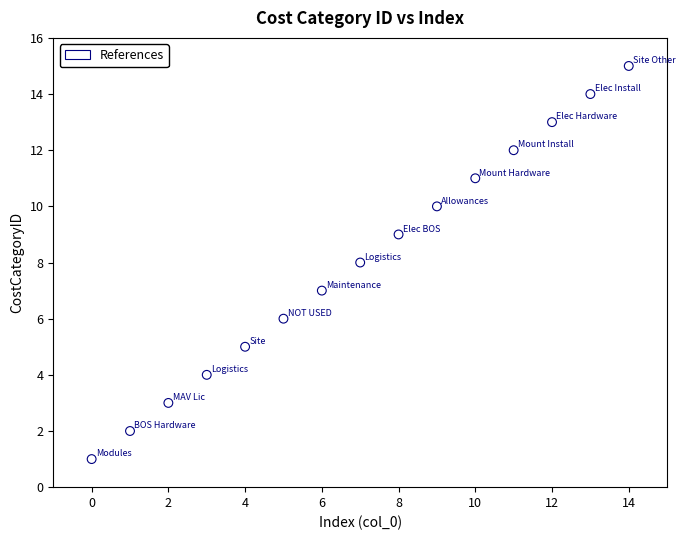

What is the range of Y values (max minus min)?

14